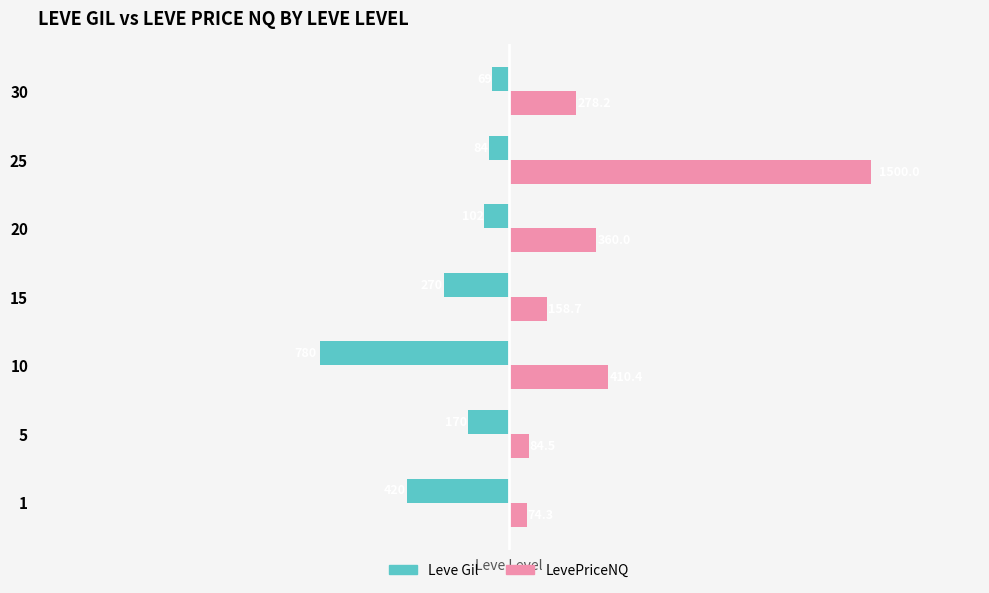

How many distinct data groups are displayed?

2